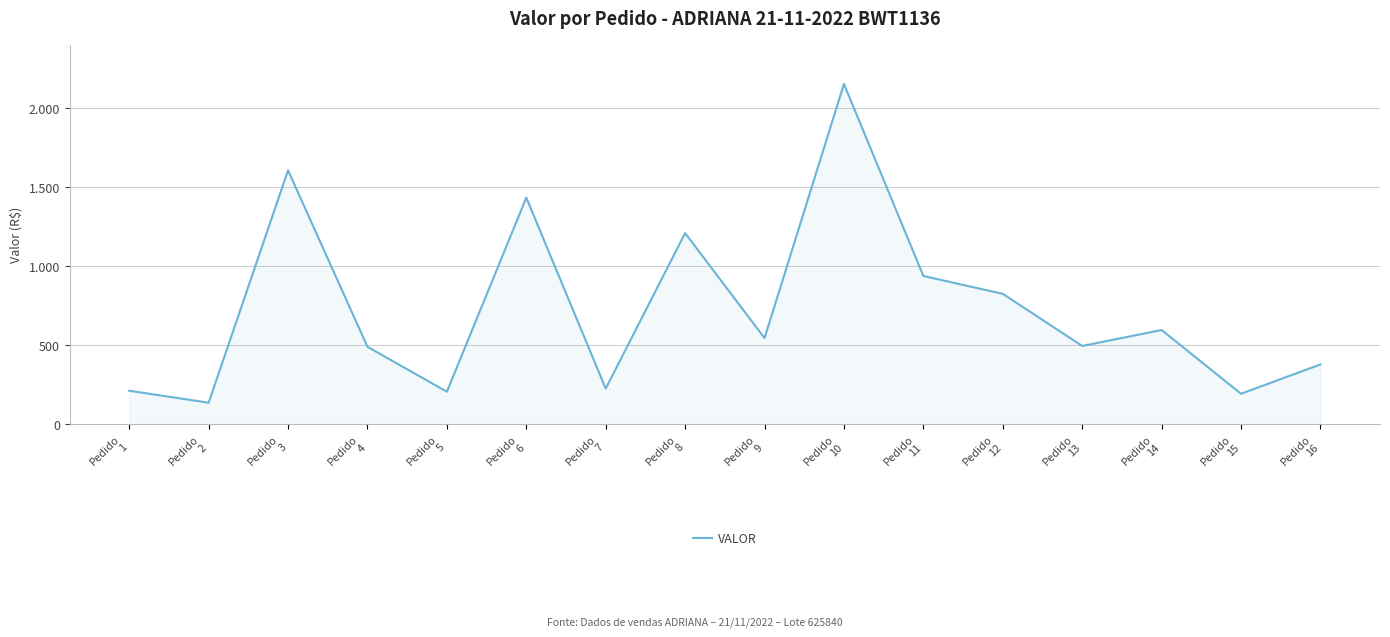

What is the average value?

727.7